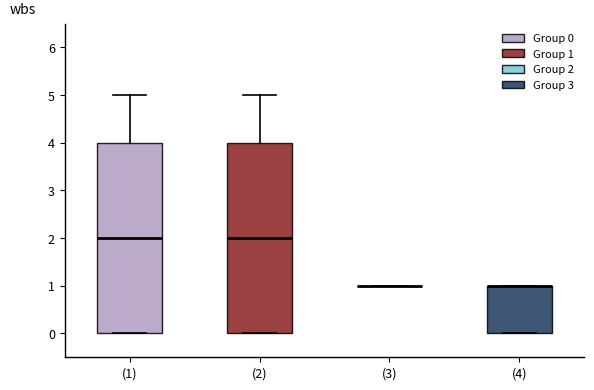

Reading left to right, transcribe this box plot: for each box, give where its median line is, the range the box spans, and where its two whiskers end, as read against the y-axis. The values are not printed on the chart, so give them approximately, as read against the axis.

(1): median 2, box 0 to 4, whiskers 0 to 5
(2): median 2, box 0 to 4, whiskers 0 to 5
(3): box collapsed to a line at 1, whiskers 1 to 1
(4): median 1 (drawn on the box's upper edge), box 0 to 1, whiskers 0 to 1